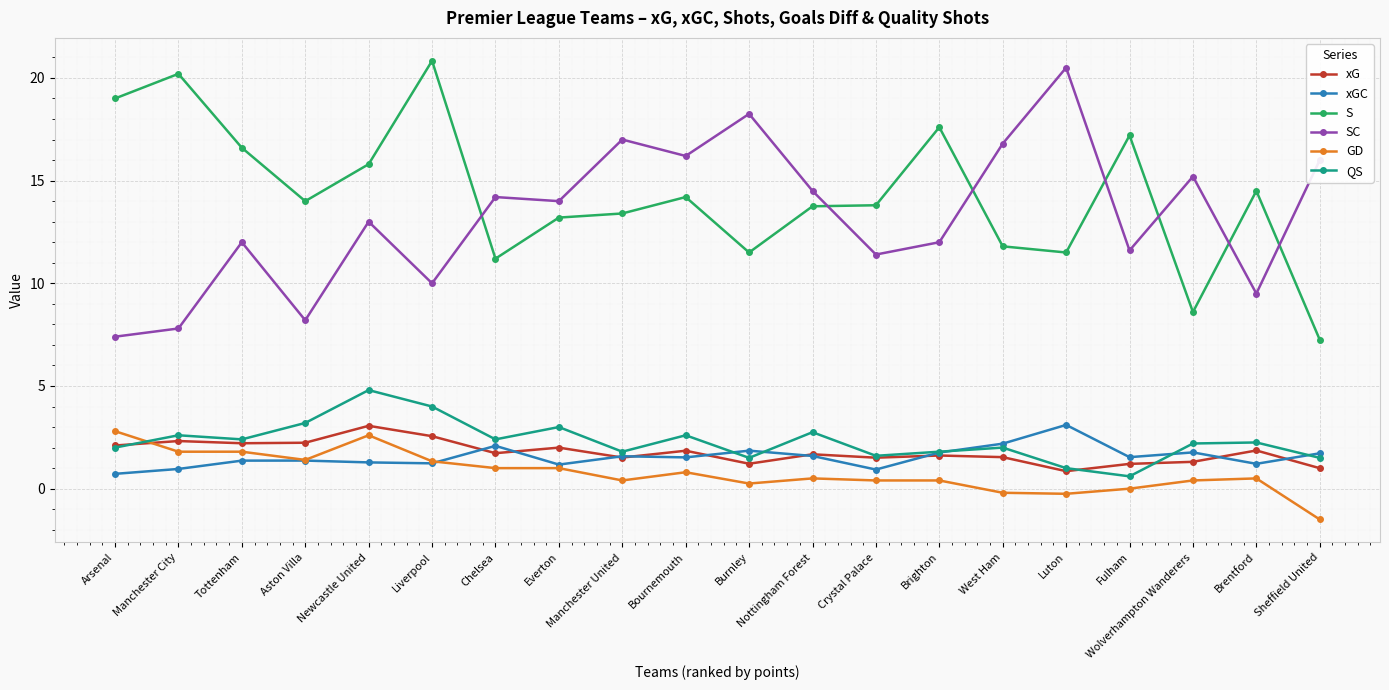

Which series has the largest total across all categories?

S